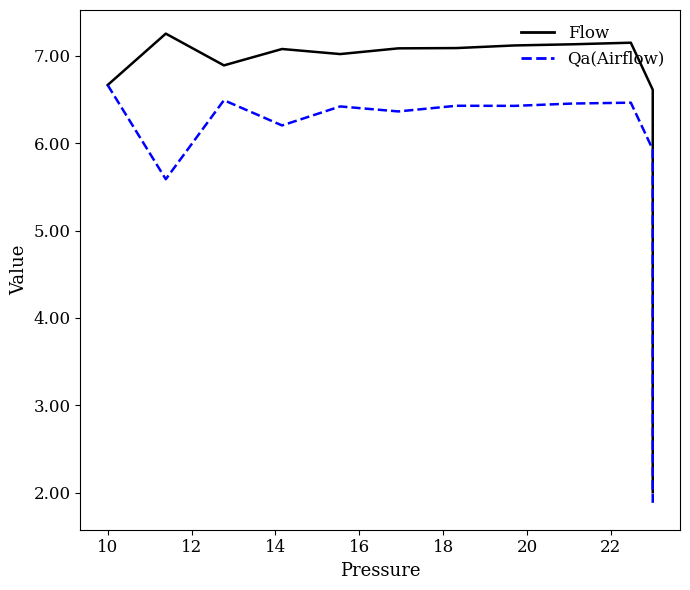

Reading left to right, extract all data points from this chart.

Flow: 6.7	7.3	6.9	7.1	7.0	7.1	7.1	7.1	7.1	7.2	6.6	5.8	5.1	4.4	3.9	3.4	3.0	2.6	2.3	2.0
Qa(Airflow): 6.7	5.6	6.5	6.2	6.4	6.4	6.4	6.4	6.5	6.5	5.9	5.2	4.6	4.1	3.6	3.1	2.7	2.4	2.1	1.8